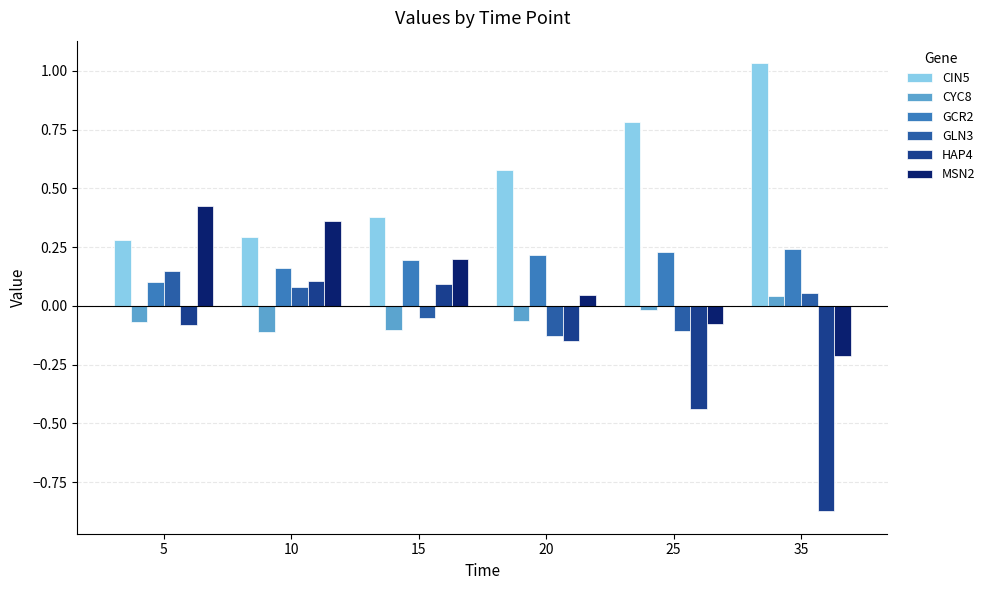

Which series has the largest range (max minus min)?

HAP4